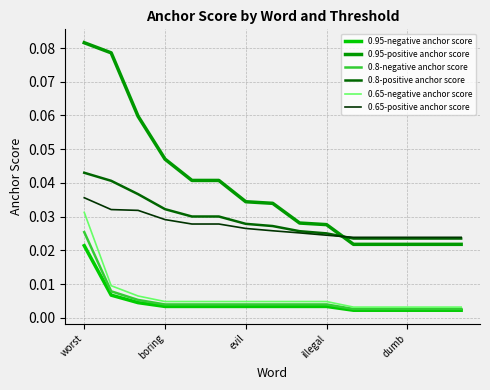

True or false: 0.65-negative anchor score and 0.8-positive anchor score cross at least once.

False